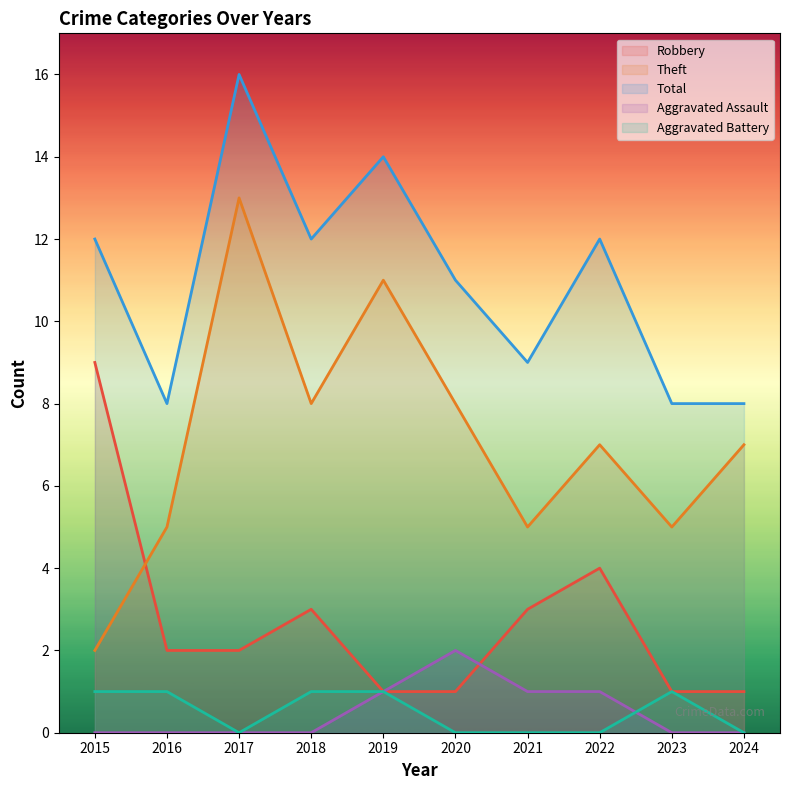

Reading left to right, what are all the values shown in this chart?

Robbery: 2015=9	2016=2	2017=2	2018=3	2019=1	2020=1	2021=3	2022=4	2023=1	2024=1
Theft: 2015=2	2016=5	2017=13	2018=8	2019=11	2020=8	2021=5	2022=7	2023=5	2024=7
Total: 2015=12	2016=8	2017=16	2018=12	2019=14	2020=11	2021=9	2022=12	2023=8	2024=8
Aggravated Assault: 2015=0	2016=0	2017=0	2018=0	2019=1	2020=2	2021=1	2022=1	2023=0	2024=0
Aggravated Battery: 2015=1	2016=1	2017=0	2018=1	2019=1	2020=0	2021=0	2022=0	2023=1	2024=0